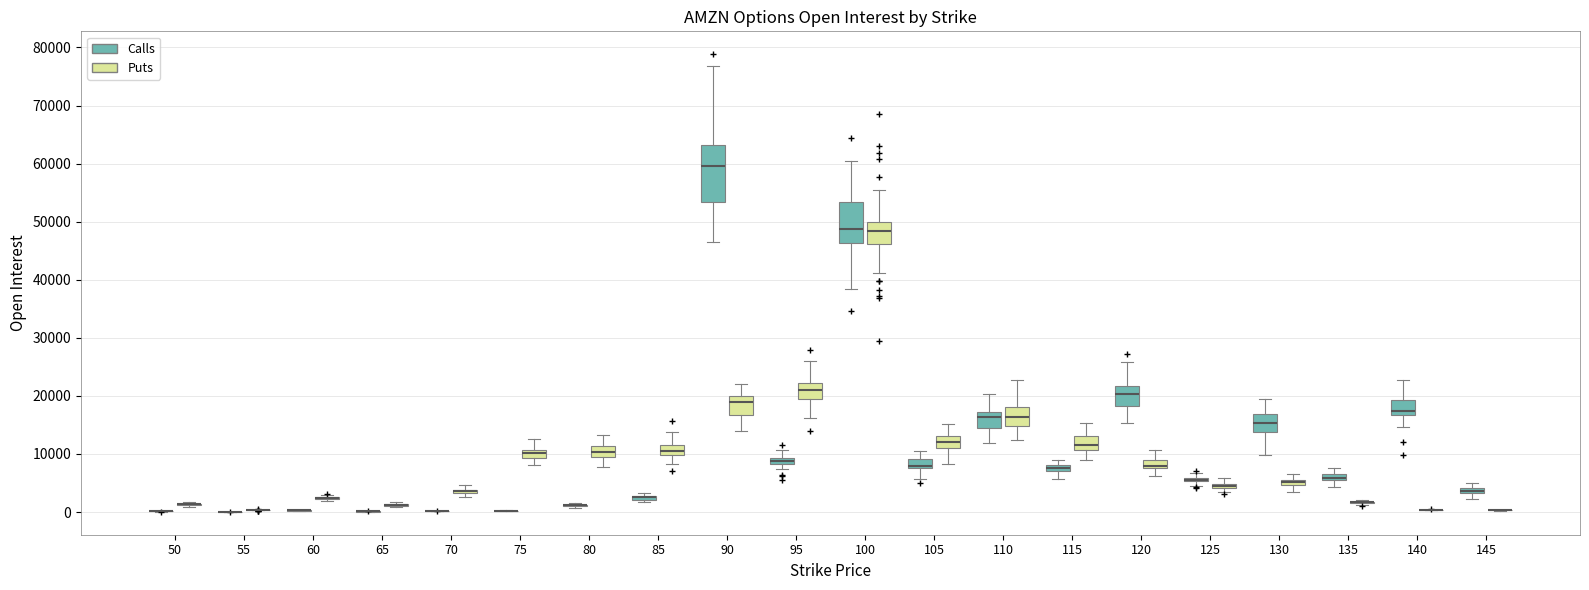

Comparing the boxes themselves (not the whiskers), which one is the tallest?

90 (Calls)